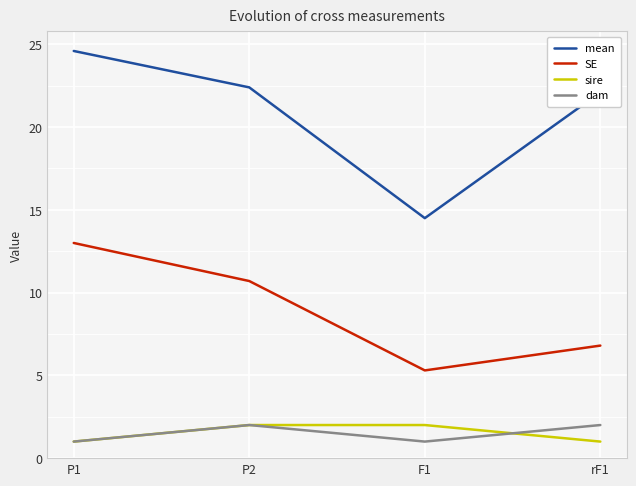

Which series has the largest total across all categories?

mean